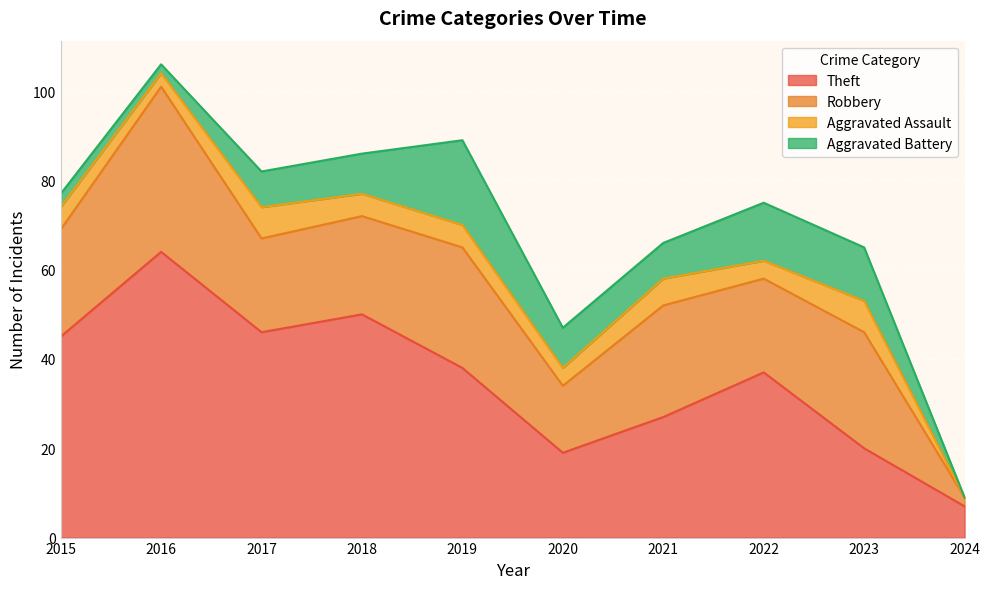

What is the difference between the highest and lowest values at 2019?

33